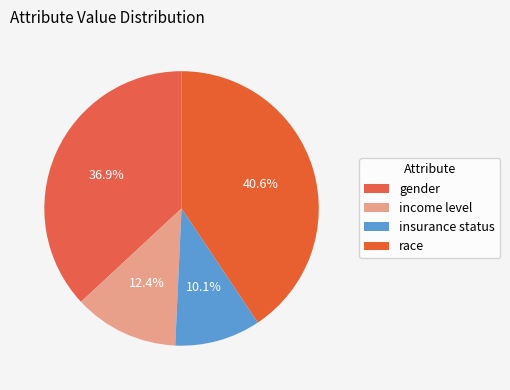

To the nearest percent, what is the difference between the income level and gender slice percentages?

25%